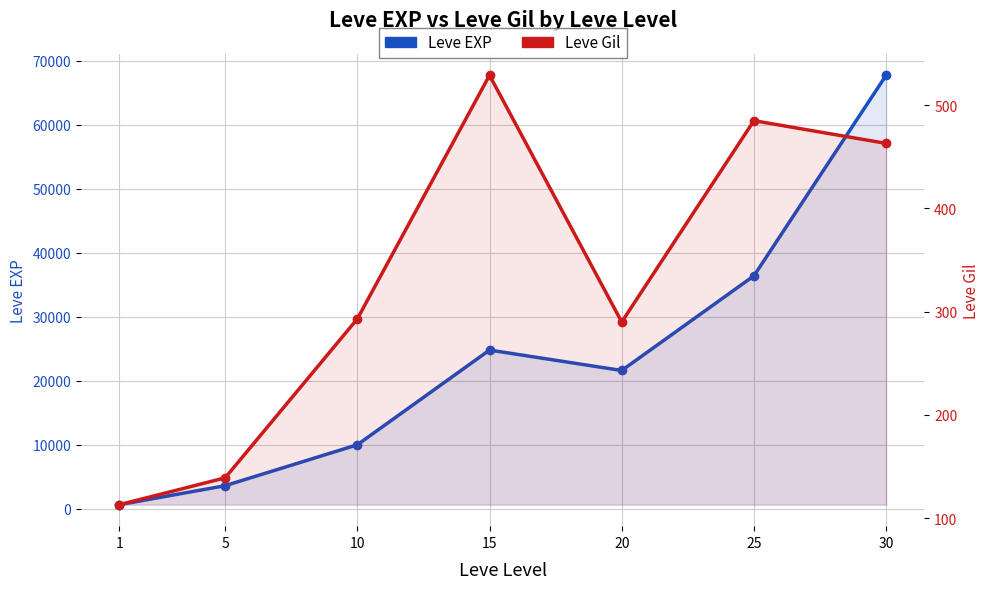

What is the value of the Leve EXP point at the 2nd from the left?

3600